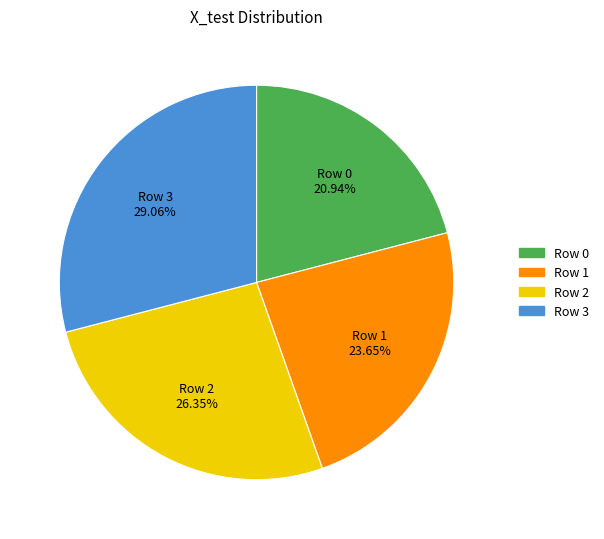

Count the number of slices in the pie.

4